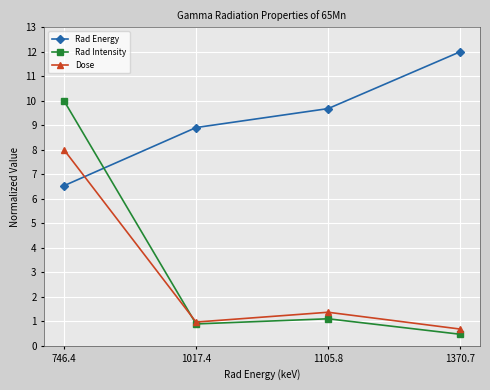

Reading left to right, list all the values displayed in this chart.

Rad Energy: 6.5	8.9	9.7	12.0
Rad Intensity: 10.0	0.9	1.1	0.5
Dose: 8.0	1.0	1.4	0.7